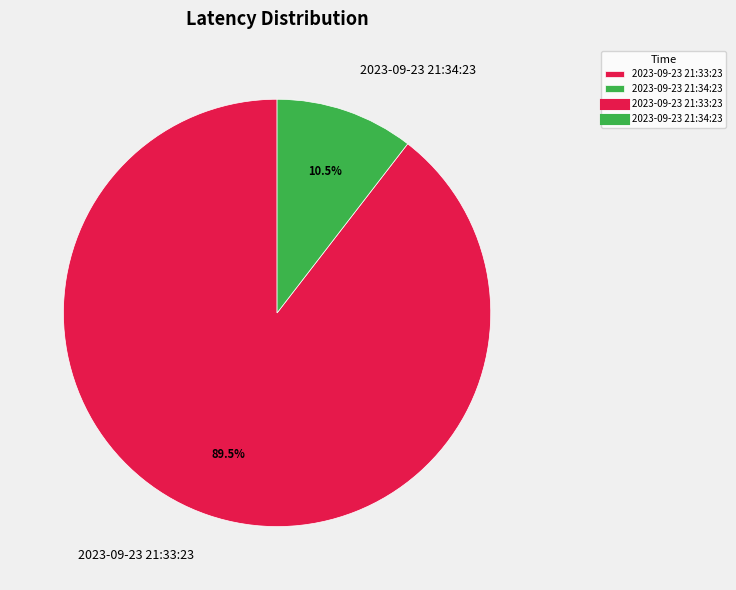

What is the largest slice in the pie chart?

2023-09-23 21:33:23